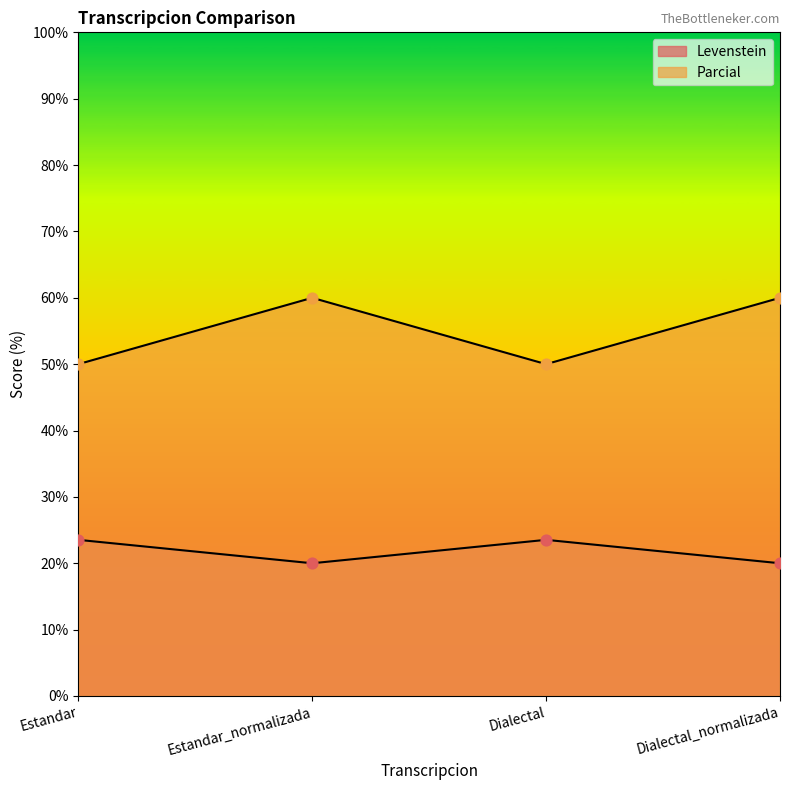

Which series has the widest spread of Y values?

Parcial